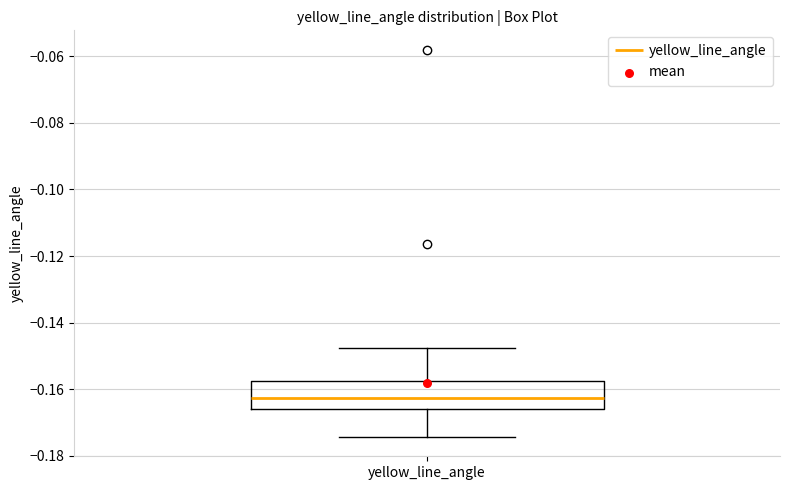

Where does the upper whisker of the box for yellow_line_angle end on the y-axis? The values are not printed on the chart, so give them approximately, as read against the axis.

-0.148